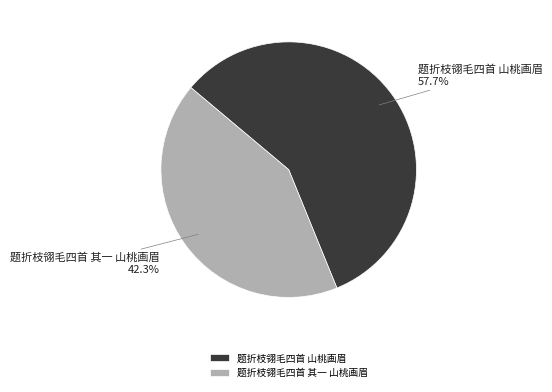

To the nearest percent, what is the average slice percentage?

50%